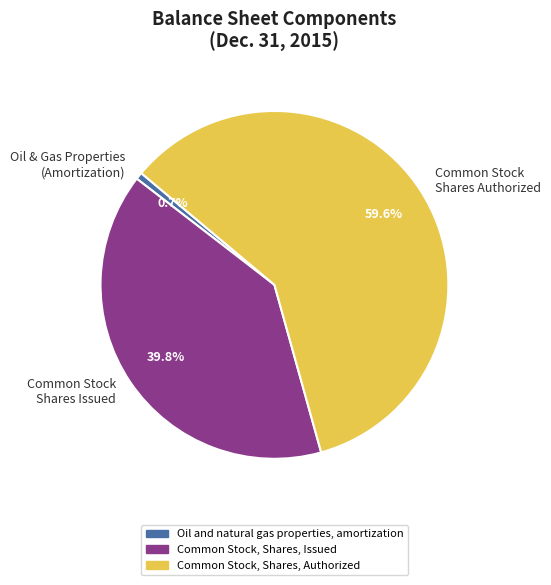

Which slice is the largest?

Common Stock Shares Authorized